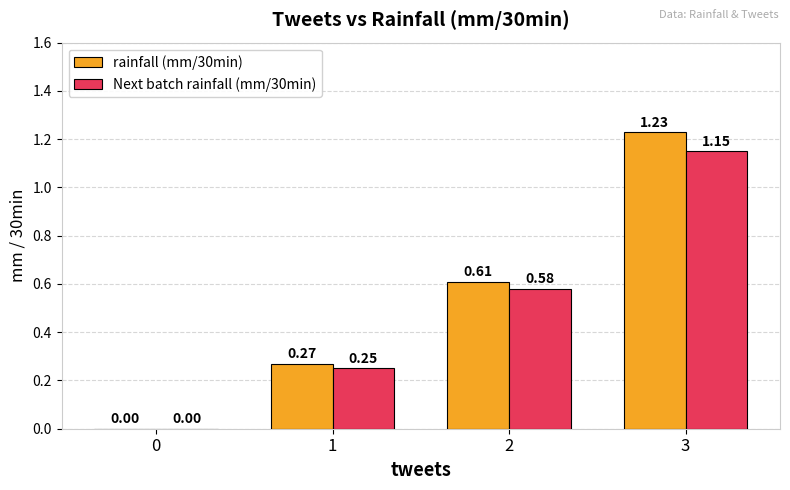

How many Next batch rainfall (mm/30min) values are between 0 and 1?

3